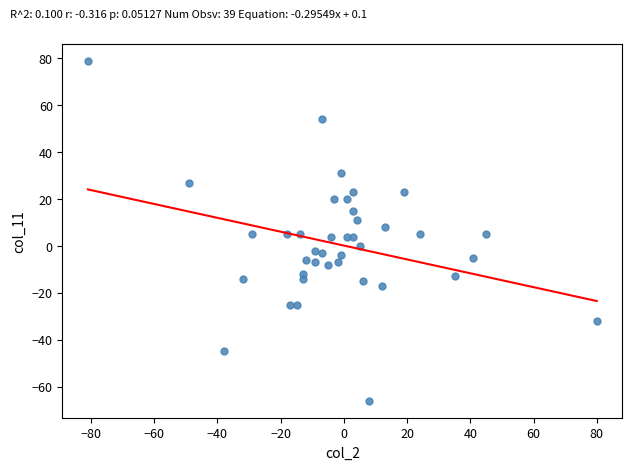

What is the range of X values (max minus min)?

161